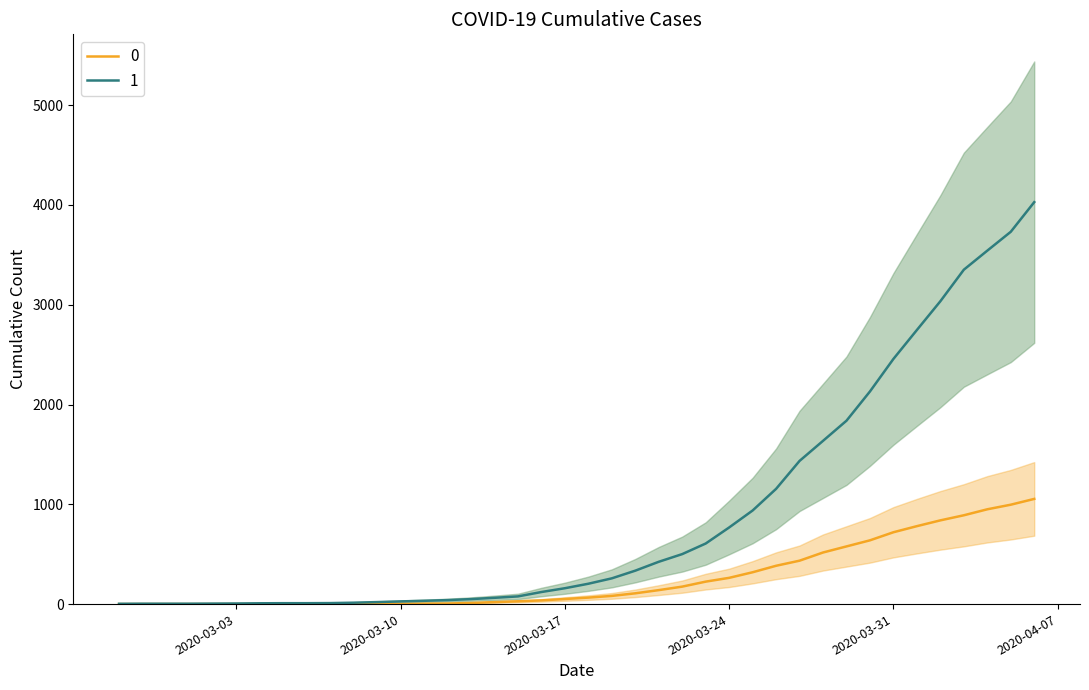

How many lines are shown in the chart?

2